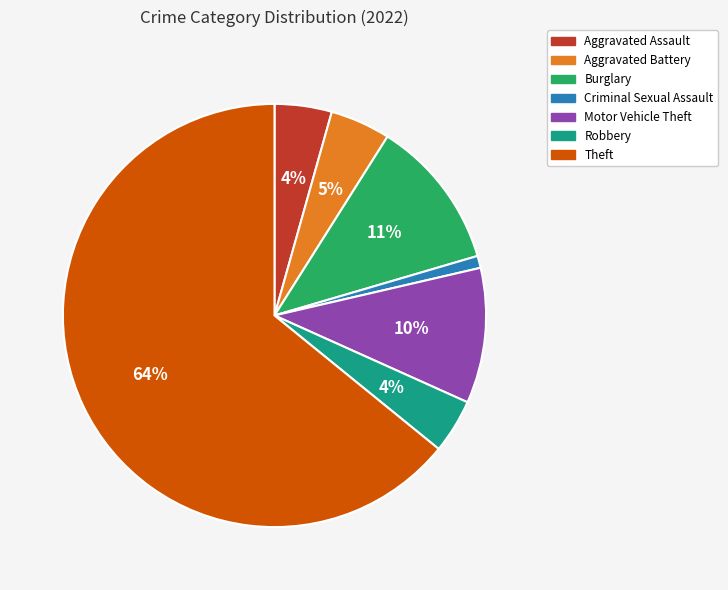

The Burglary slice represents 11% of the pie. True or false?

True